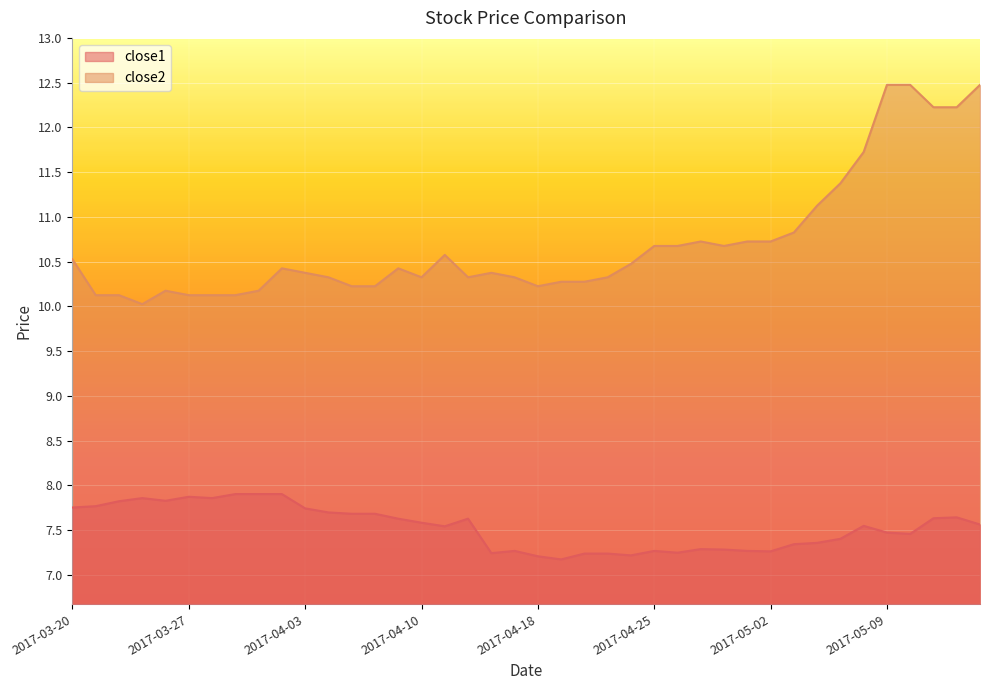

Is it true that close2 equals 16.7 at 2017-04-18?

False